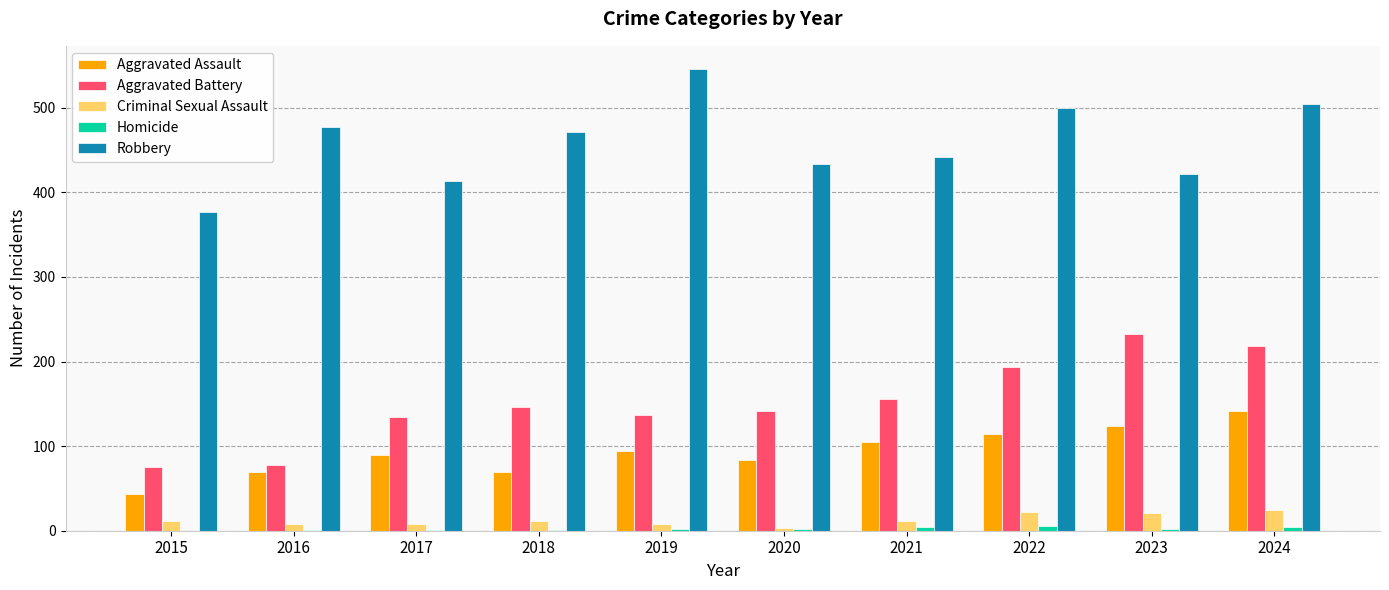

How many groups of bars are there?

10